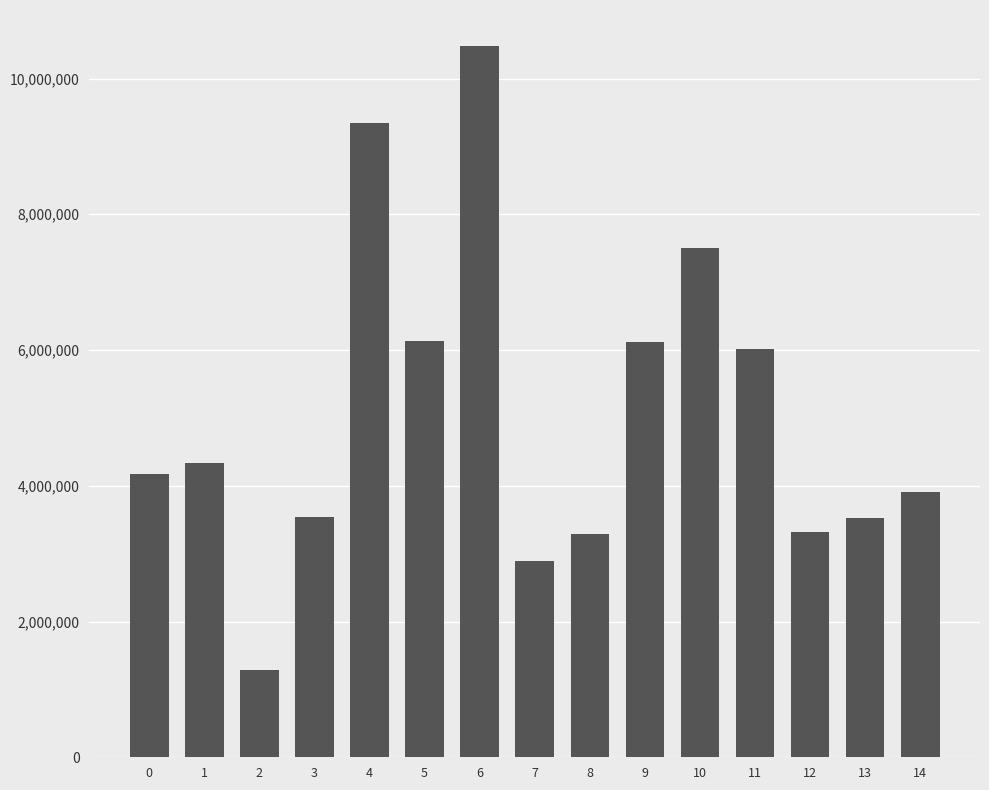

Is it true that the value at 9 is 9439087.1?

False